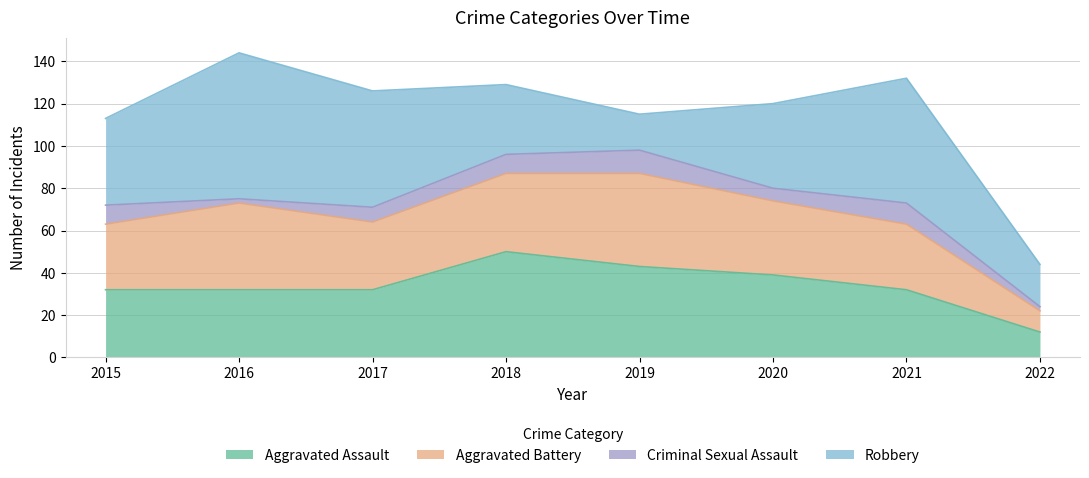

How many interior local valleys does the Criminal Sexual Assault series have?

2